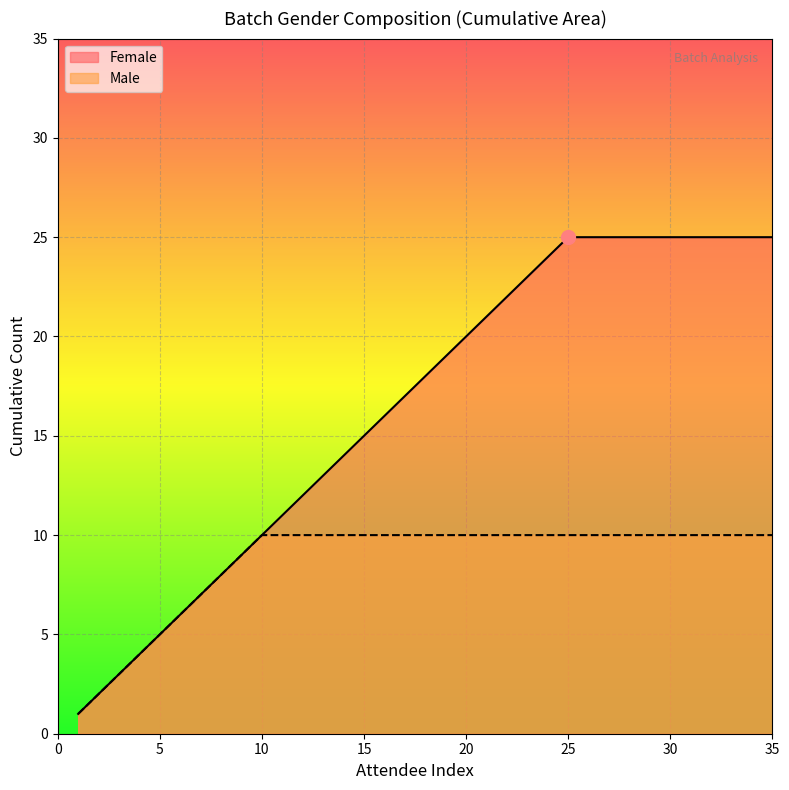

Rank the series by their maximum value, from highest to lowest.

Female, Male